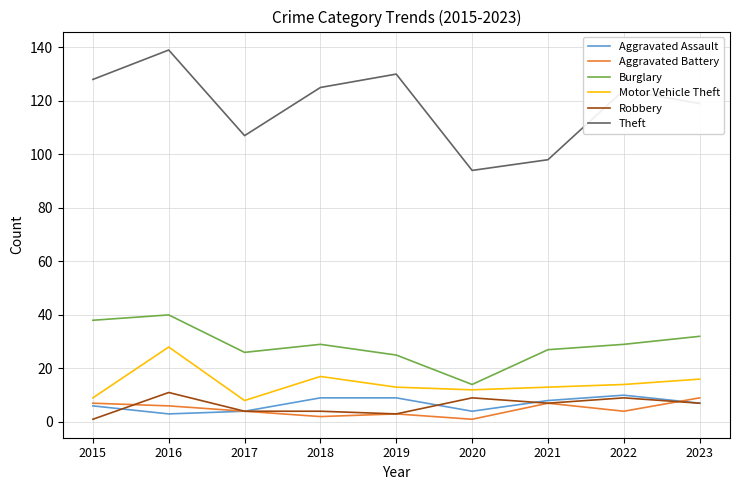

What is the maximum value for Theft?

139